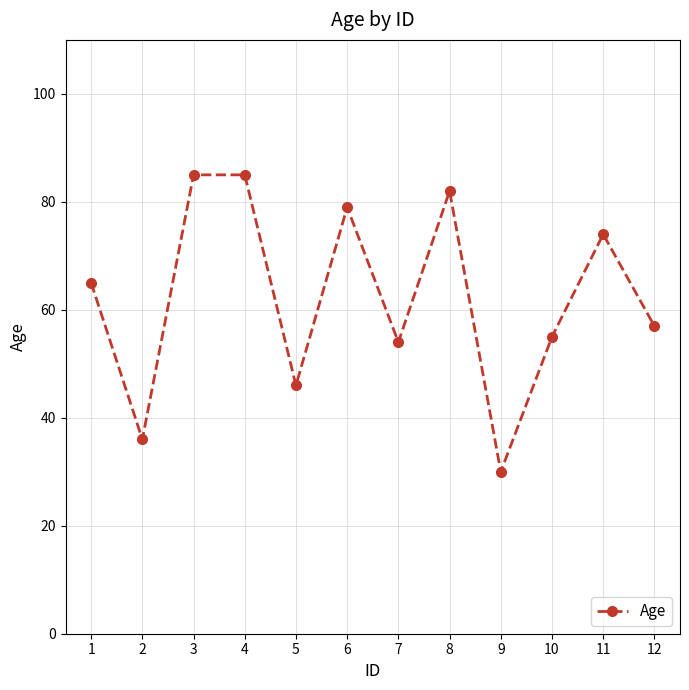

What is the smallest value displayed?

30